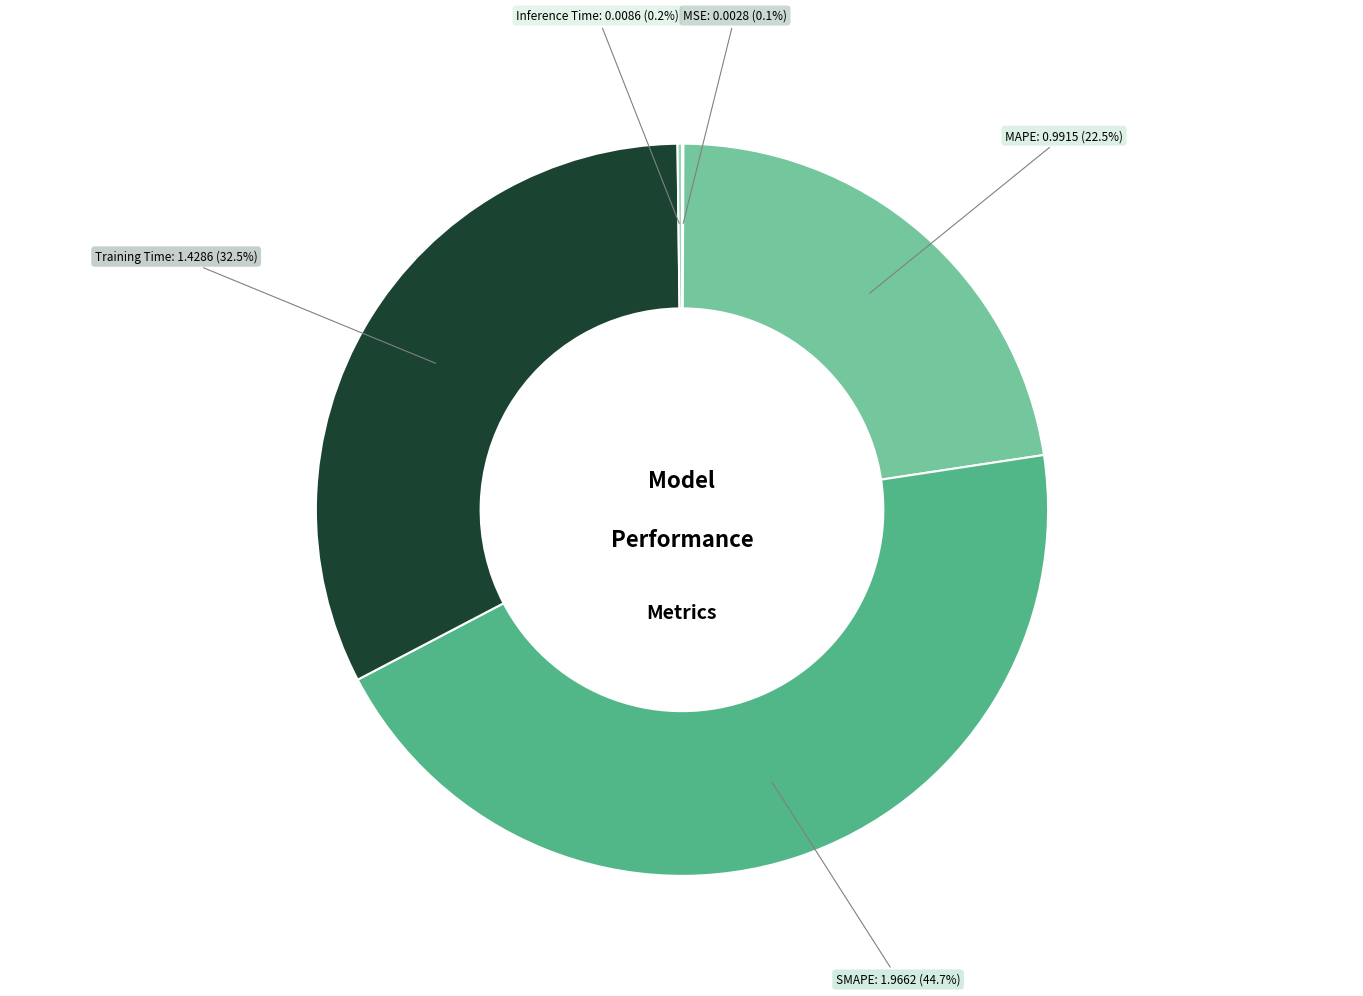

To the nearest percent, what percentage of the pie is SMAPE?

45%